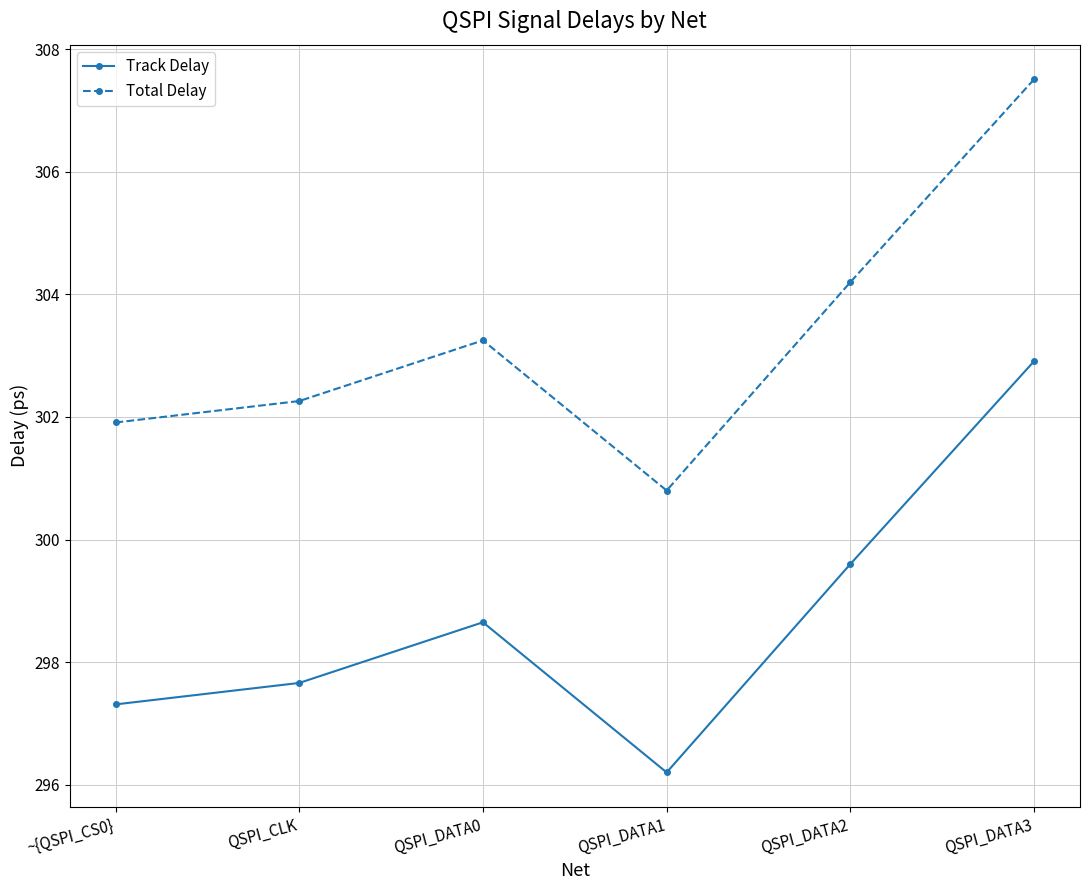

What is the lowest value of the Track Delay series?

296.2